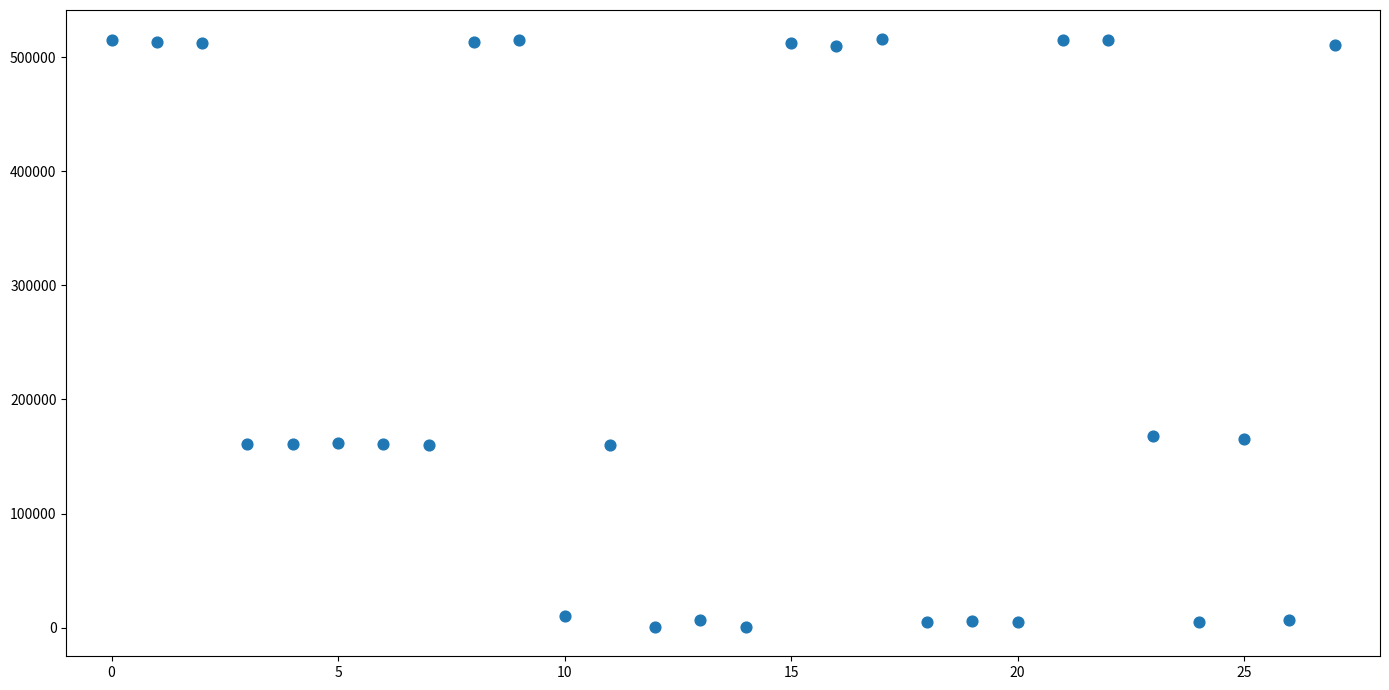

What is the range of Y values (max minus min)?

514757